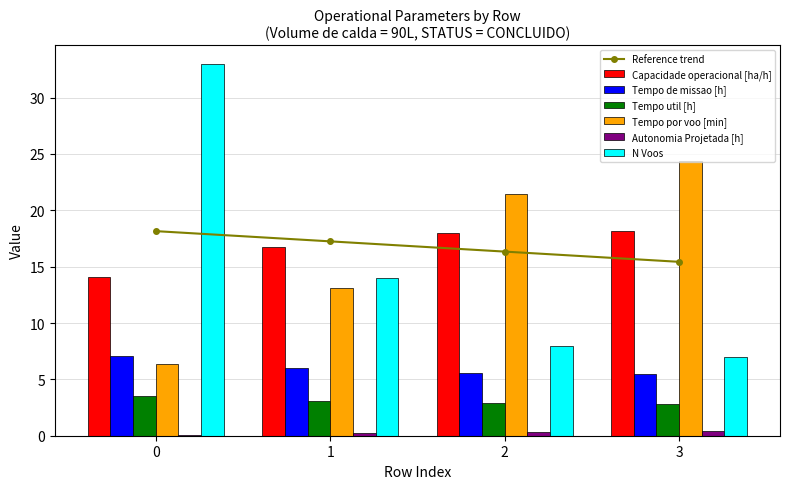

Which has a higher value, 2 or 1?

2